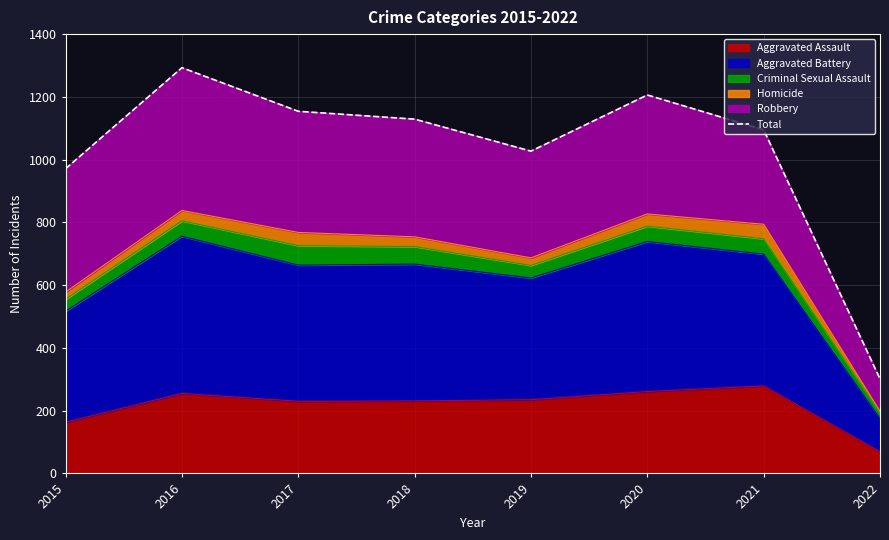

What is the ratio of the value at 2015 to the value at 2016?

0.8